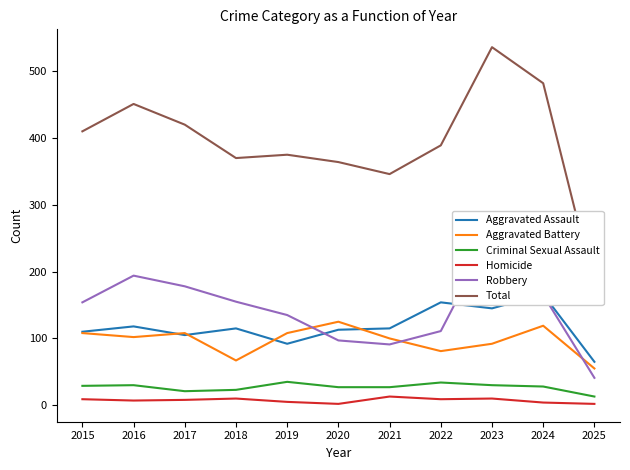

True or false: Homicide and Robbery cross at least once.

False